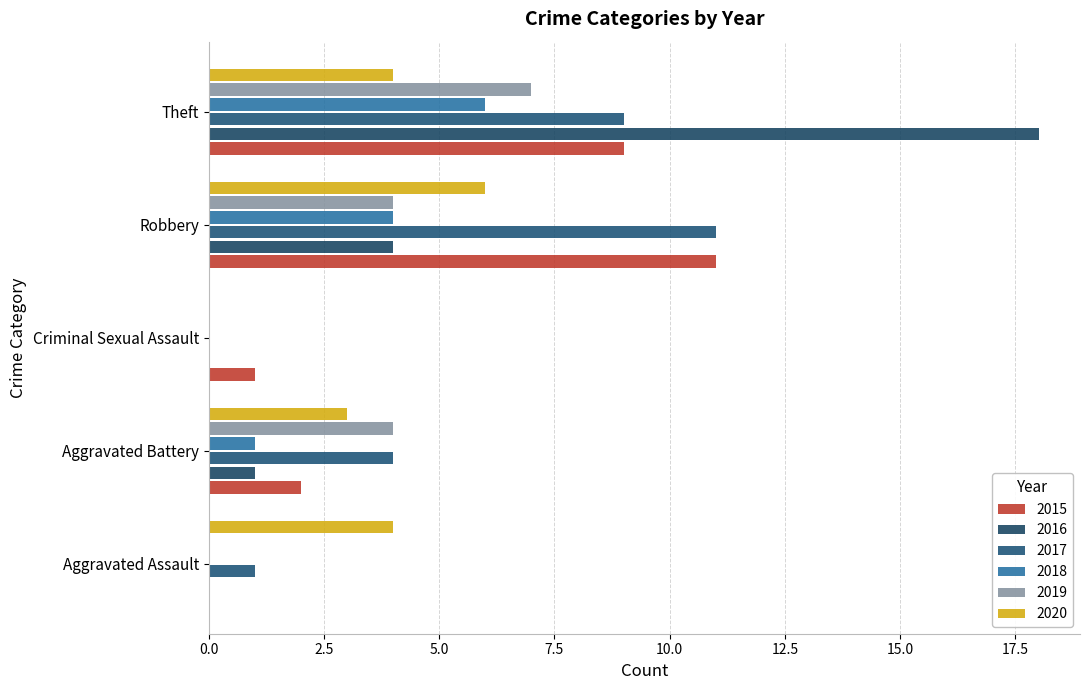

Rank the series by their maximum value, from highest to lowest.

2016, 2015, 2017, 2019, 2018, 2020